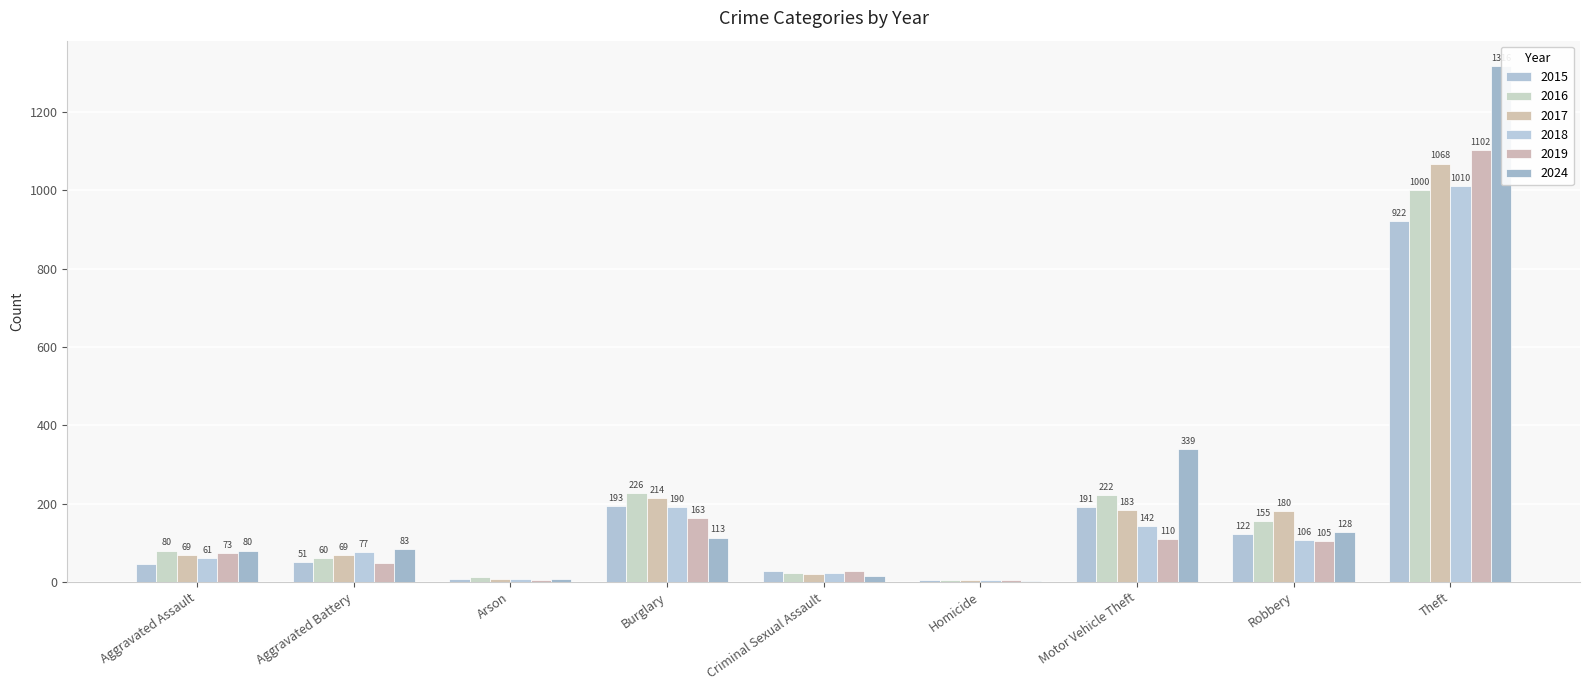

At which label is 2019 closest to 553?

Burglary